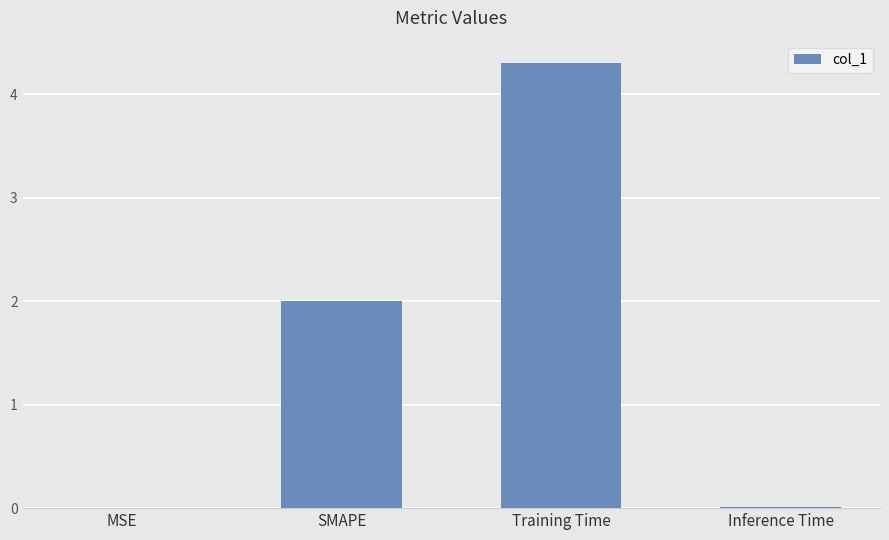

The chart shows a value of 4.3 at Training Time. True or false?

True